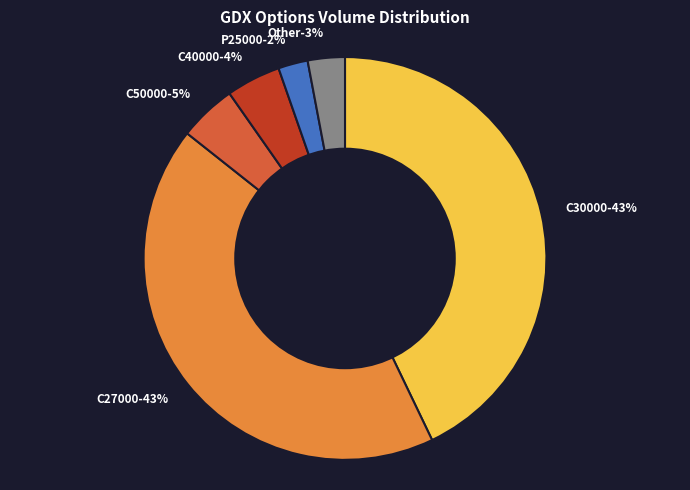

True or false: GDX240119C00015000 accounts for 0% of the total.

True